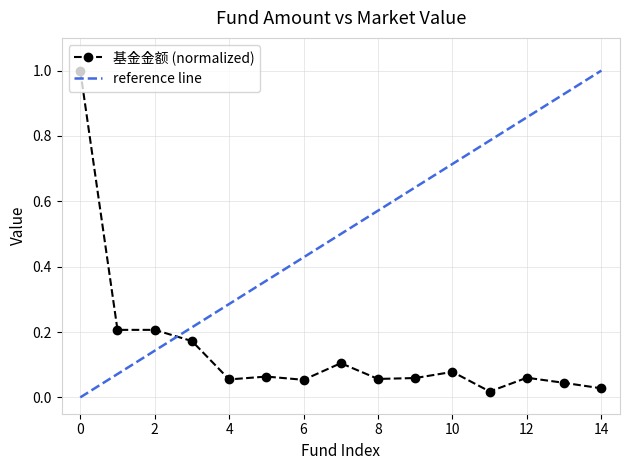

Which category has the lowest value across all series?

11